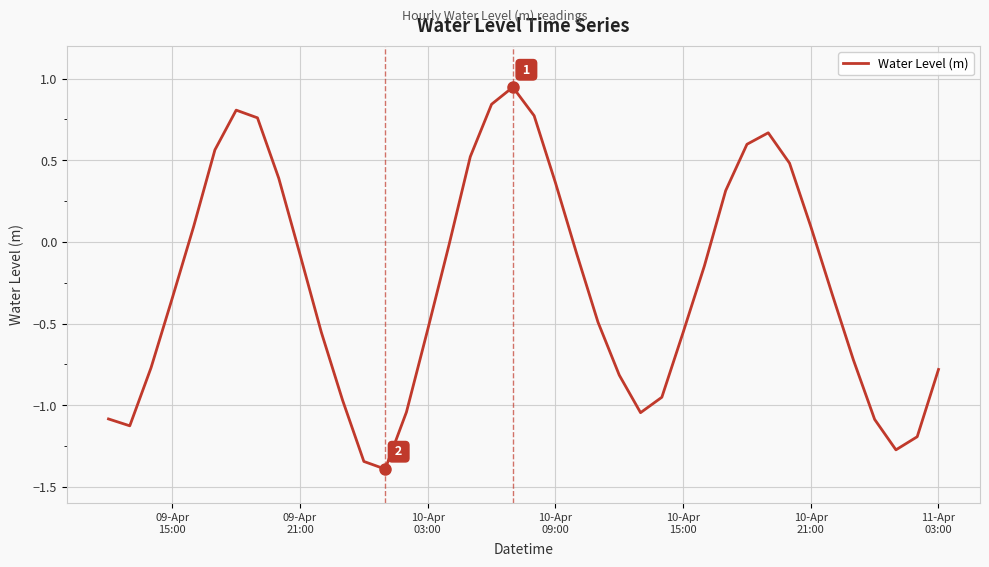

What is the smallest value displayed?

-1.4